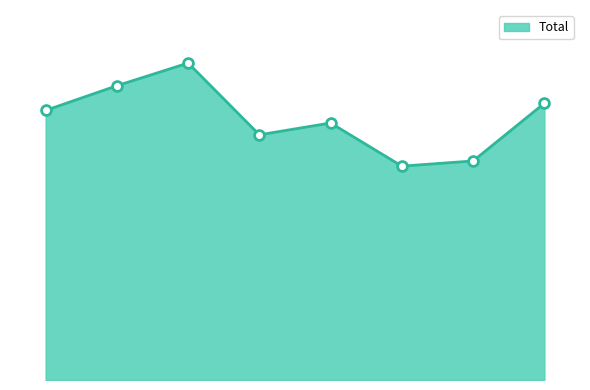

Is this an area chart (filled region under the line)?

Yes